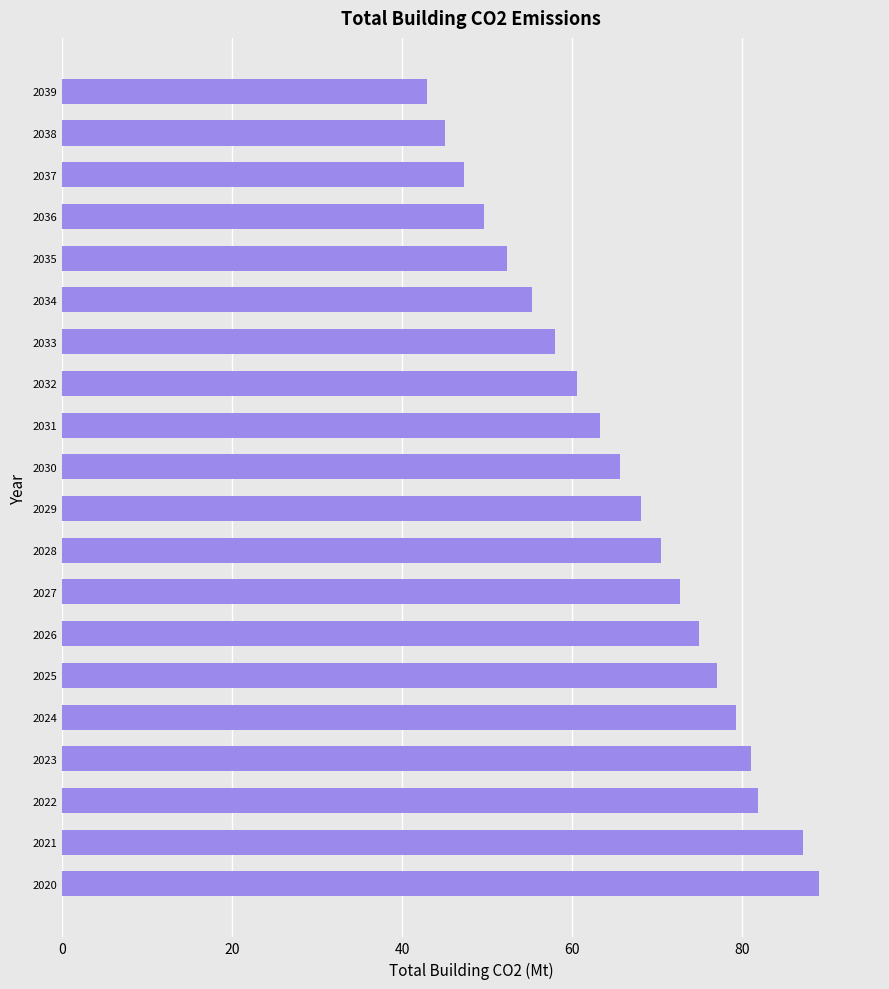

The chart shows a value of 65.6 at 2030. True or false?

True